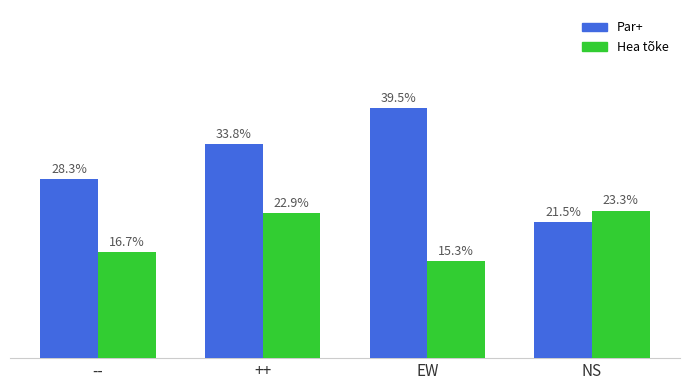

At which category is the sum across all series the highest?

++